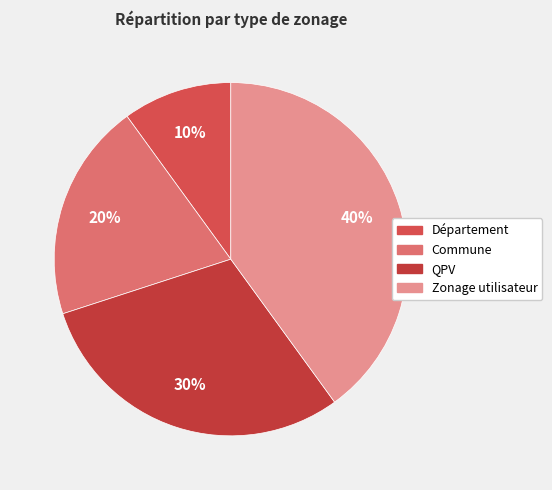

Is it true that QPV is 22% of the pie?

False